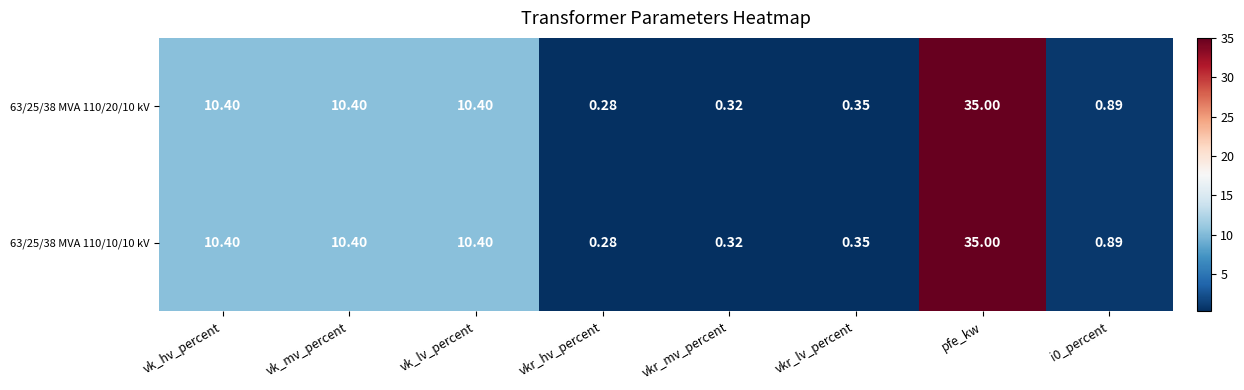

Where does the 63/25/38 MVA 110/10/10 kV series first go above 10?

vk_hv_percent